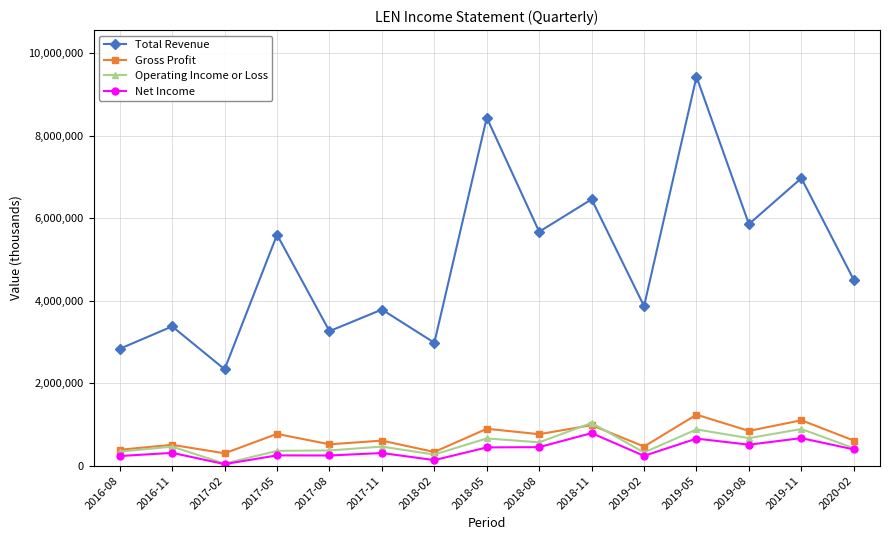

Which series changed the most between 2018-08 and 2019-05?

Total Revenue